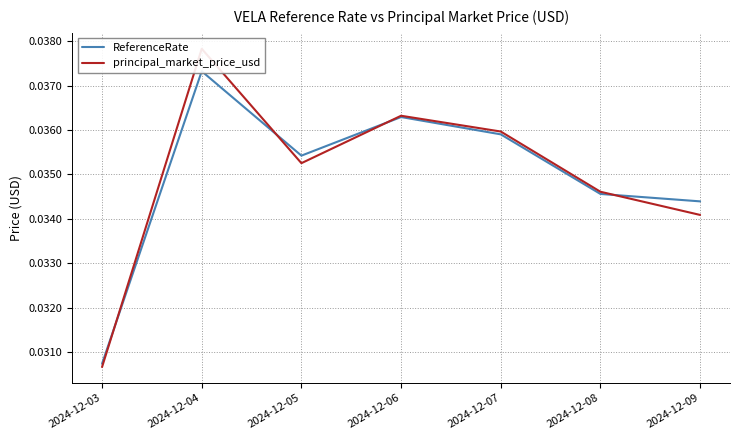

In ReferenceRate, how many points are higher than both neighbors (excluding endpoints)?

2